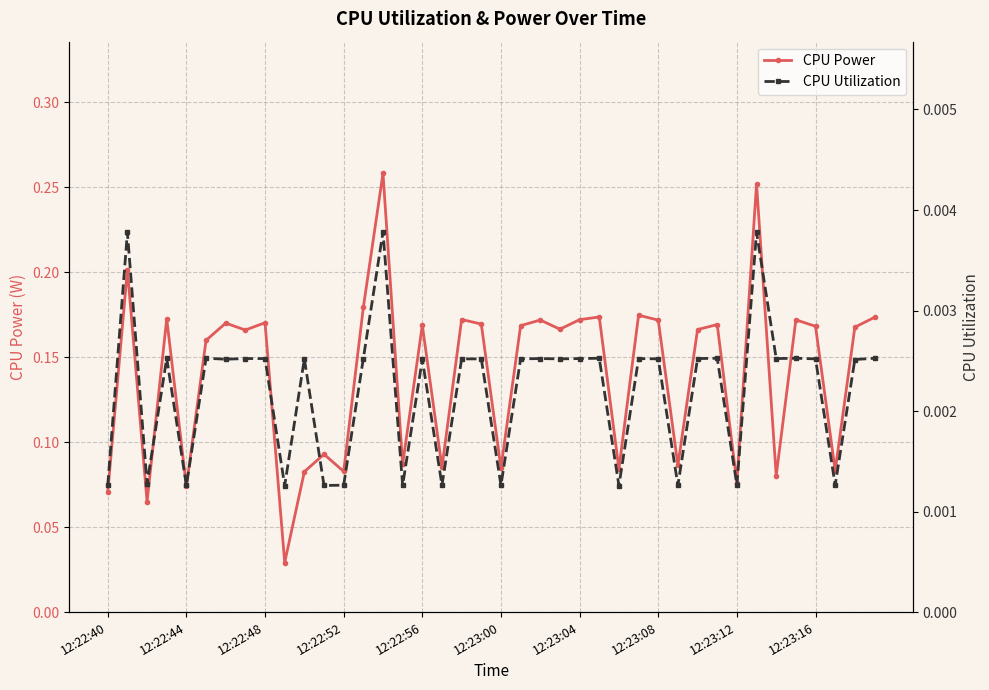

True or false: CPU Power has a value of 0.2 at 12:23:00.

False